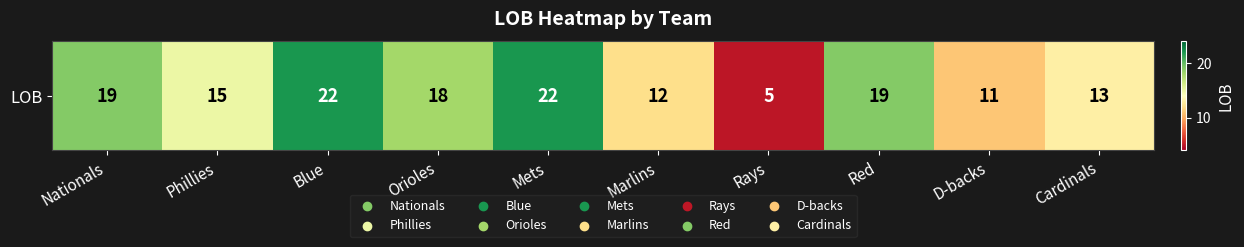

Approximately how many times larger is the value at Marlins compared to Red?

0.6